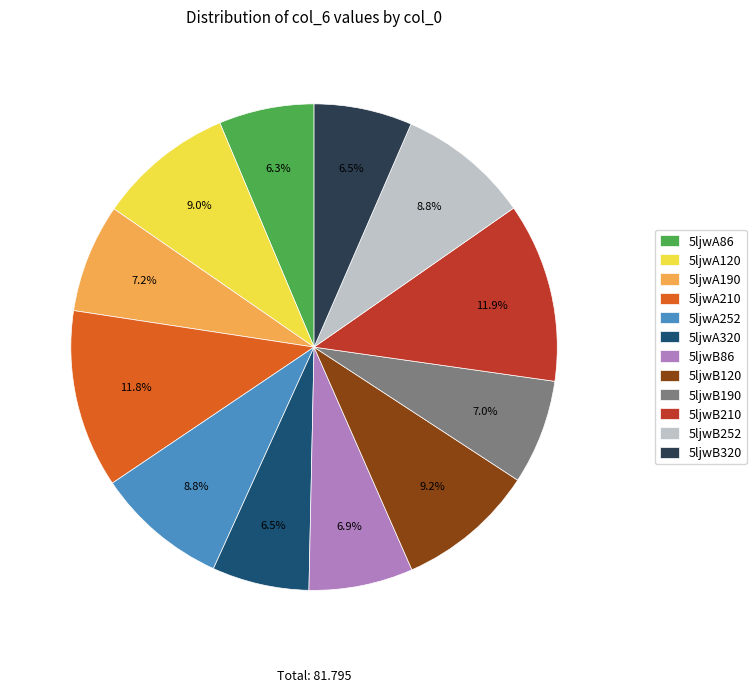

Does 5ljwA86 represent more than half of the total?

No